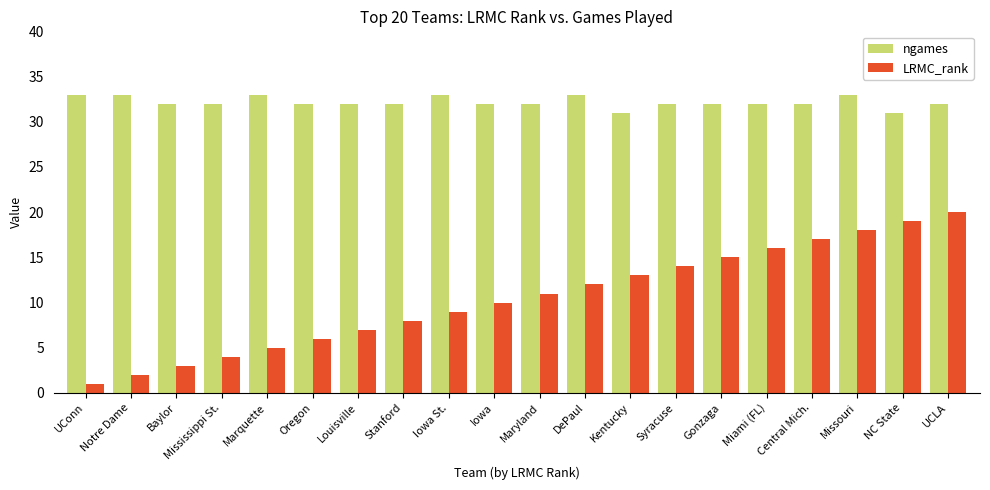

Reading left to right, list all the values displayed in this chart.

ngames: 33	33	32	32	33	32	32	32	33	32	32	33	31	32	32	32	32	33	31	32
LRMC_rank: 1	2	3	4	5	6	7	8	9	10	11	12	13	14	15	16	17	18	19	20